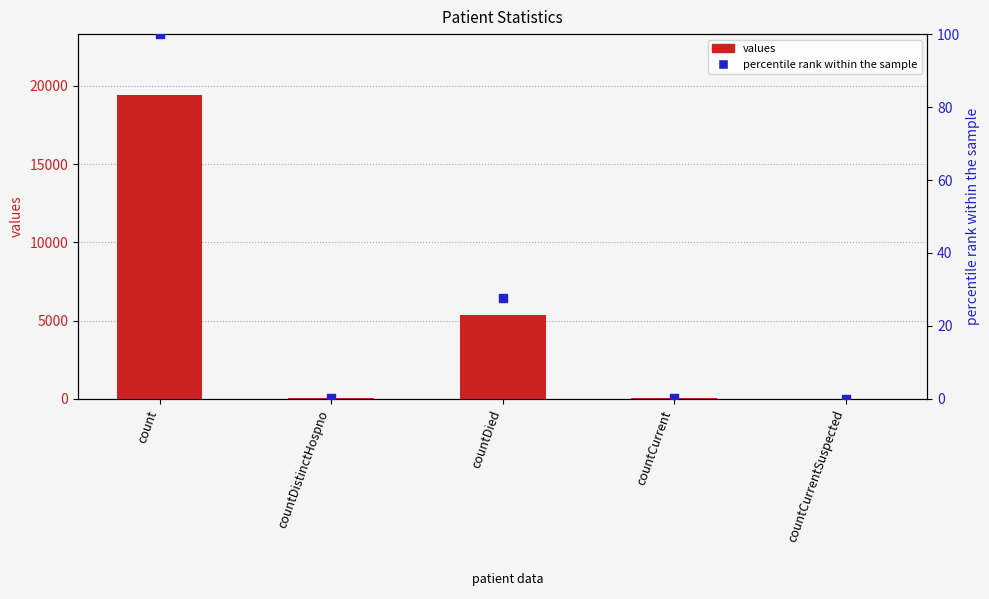

At how many categories does at least one series exceed 5394?

1